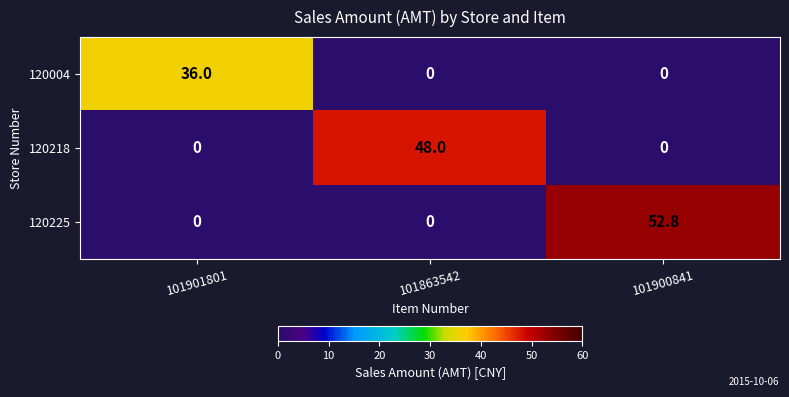

Between 101901801 and 101863542, which series saw the biggest shift?

120218